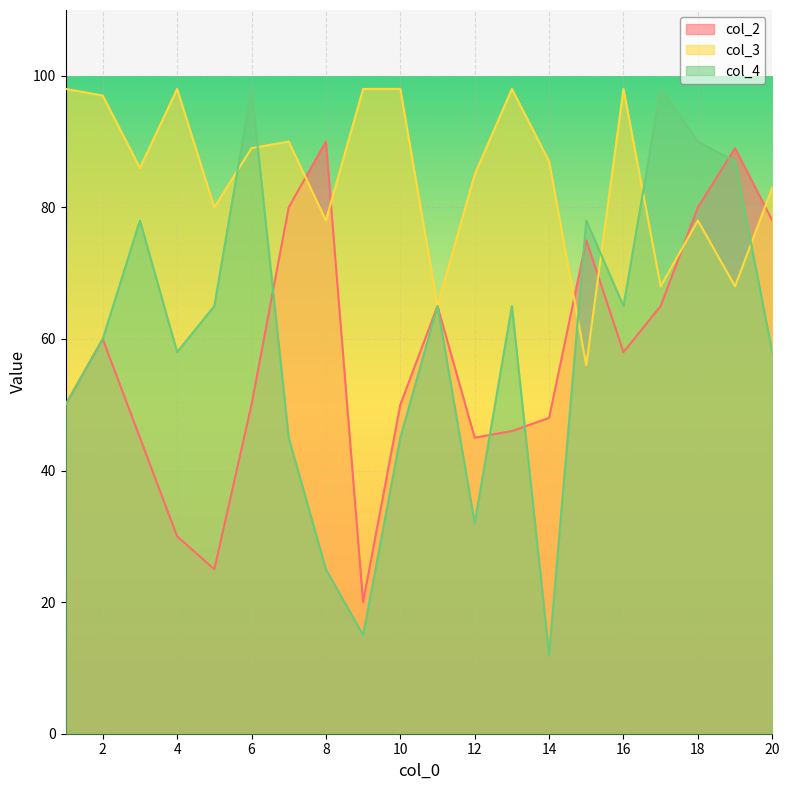

What is the difference between the maximum and second lowest values in the col_4 series?

83